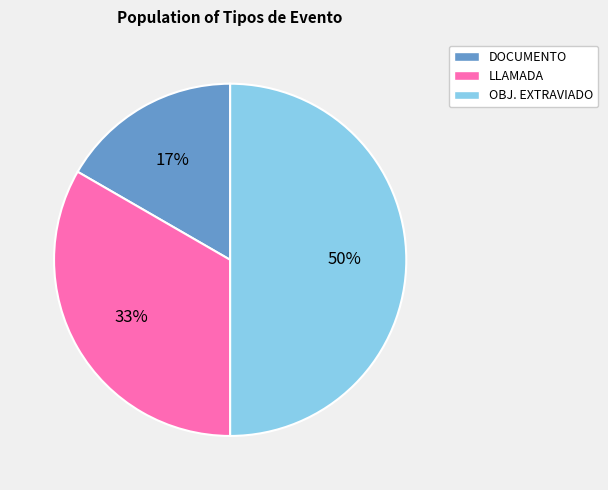

Between LLAMADA and DOCUMENTO, which is larger?

LLAMADA